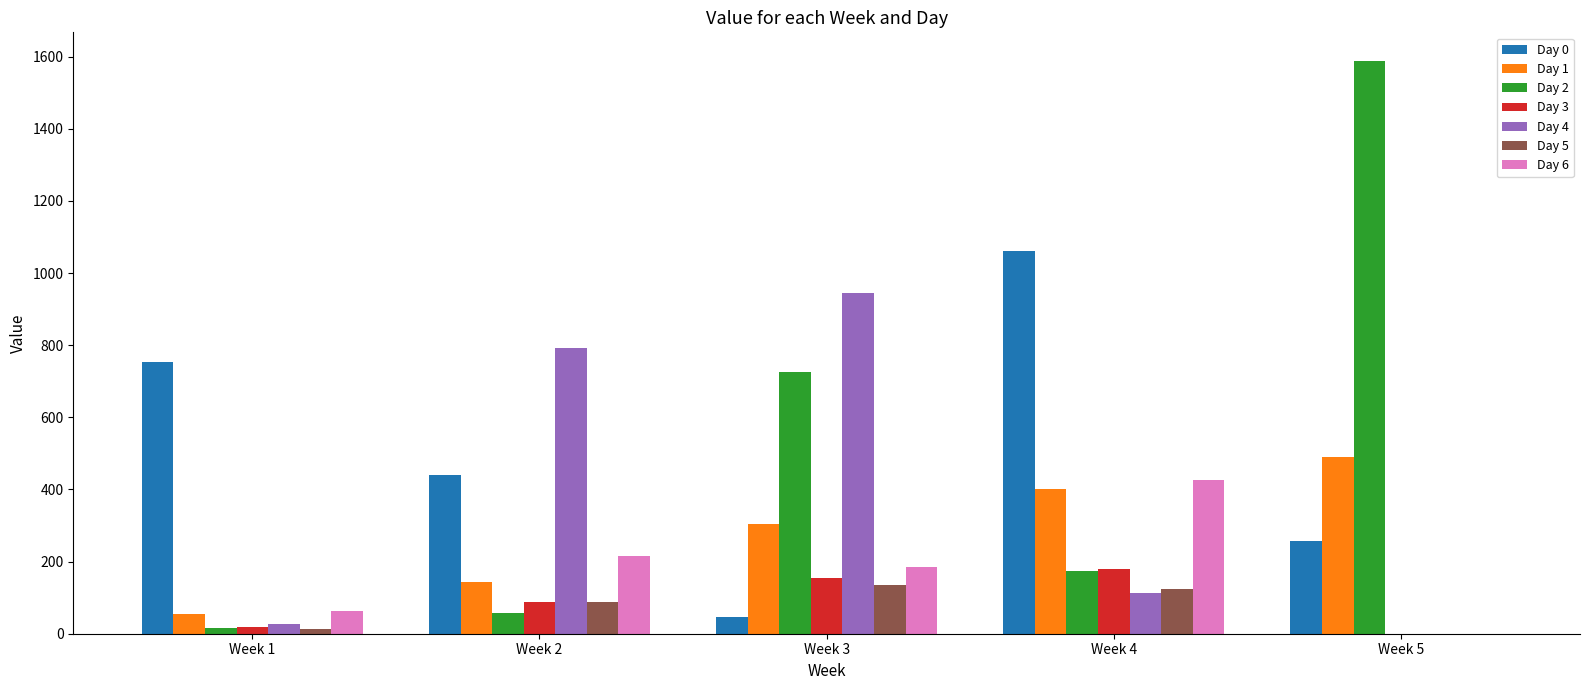

At which label does Day 1 reach its peak?

Week 5